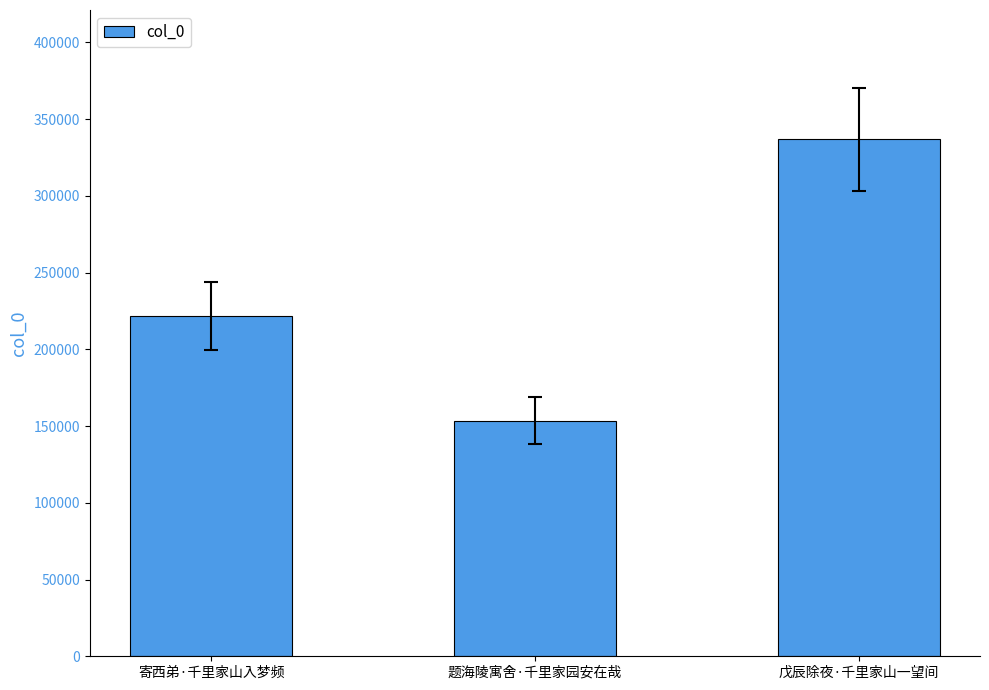

What is the sum of the values at 戊辰除夜·千里家山一望间 and 题海陵寓舍·千里家园安在哉?

490173